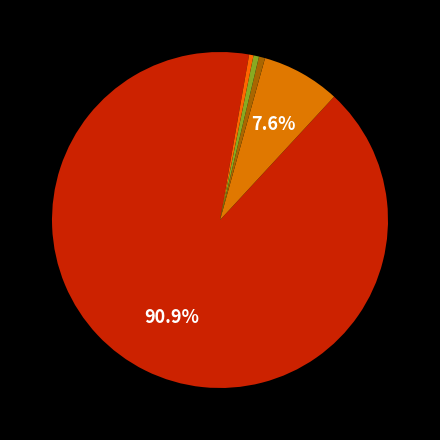

Rank the categories by value from highest to lowest.

0, 3, 4, 2, 1